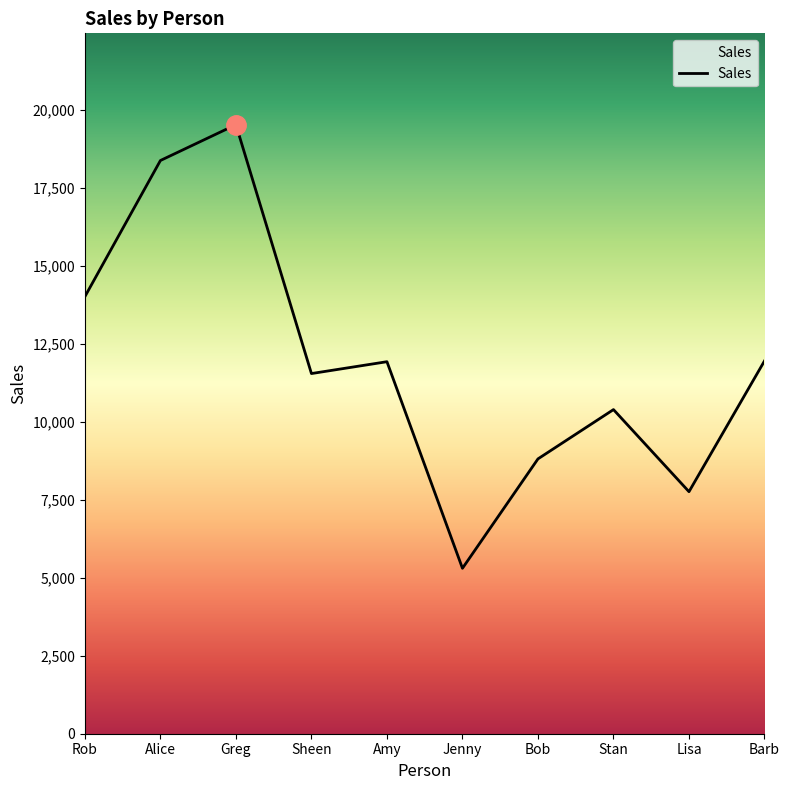

What is the difference between the maximum and minimum values?

14228